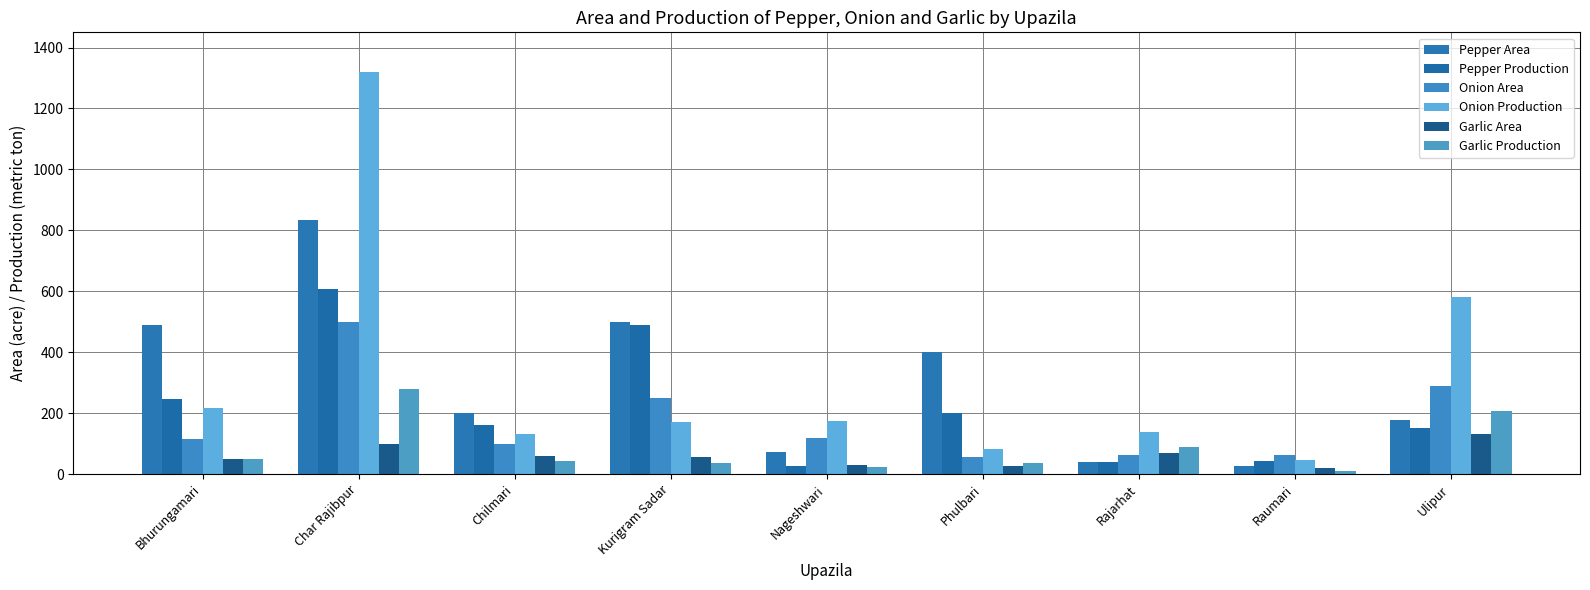

What is the maximum value shown in the chart?

1319